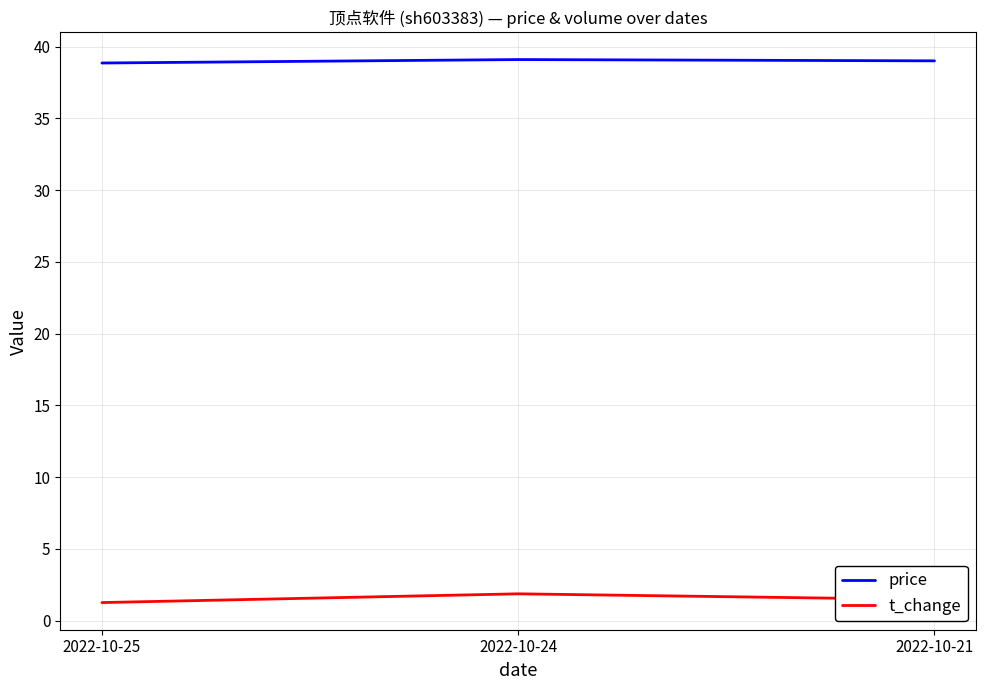

Does the chart have visible grid lines?

Yes